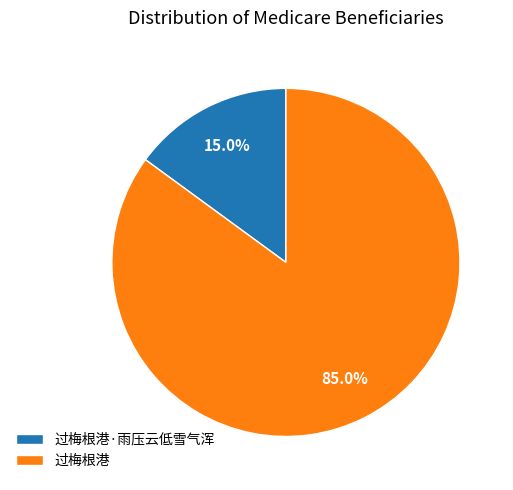

What is the largest slice in the pie chart?

过梅根港